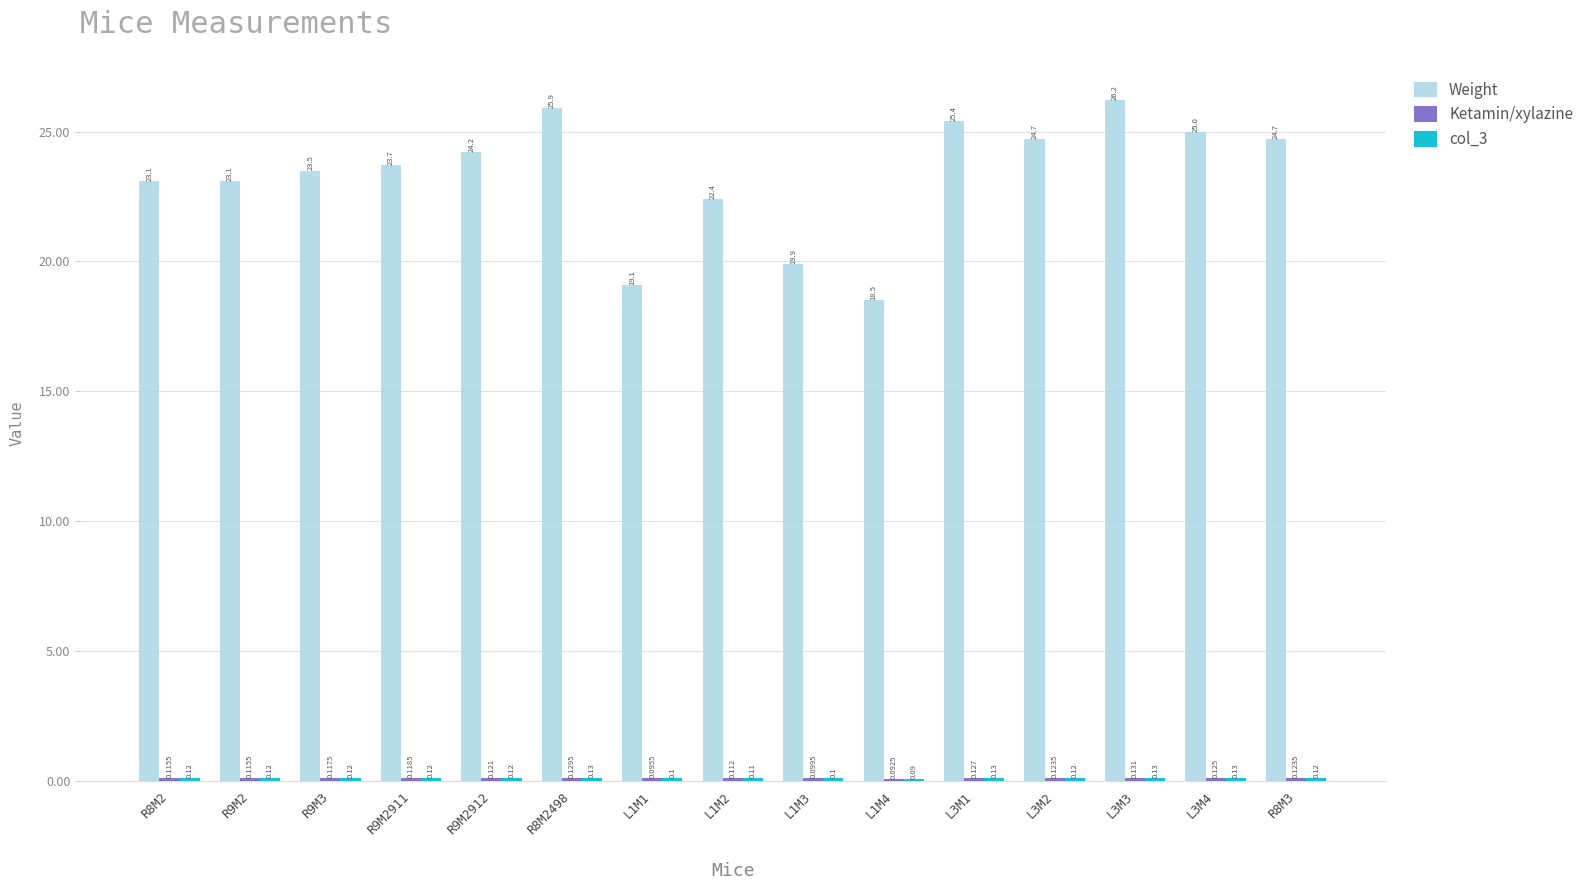

Between R9M2 and R9M2911, which series saw the biggest shift?

Weight